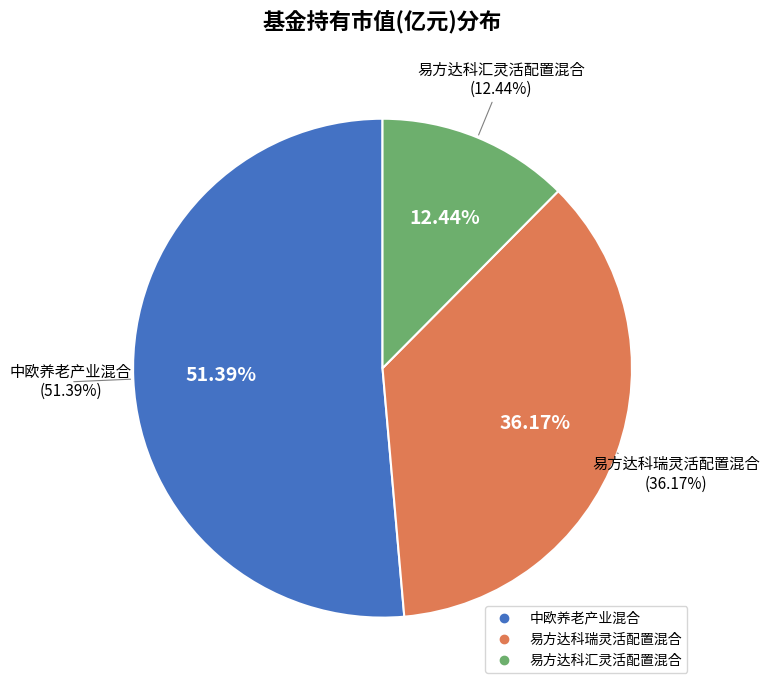

What percentage is the 易方达科汇灵活配置混合 slice, to the nearest percent?

12%